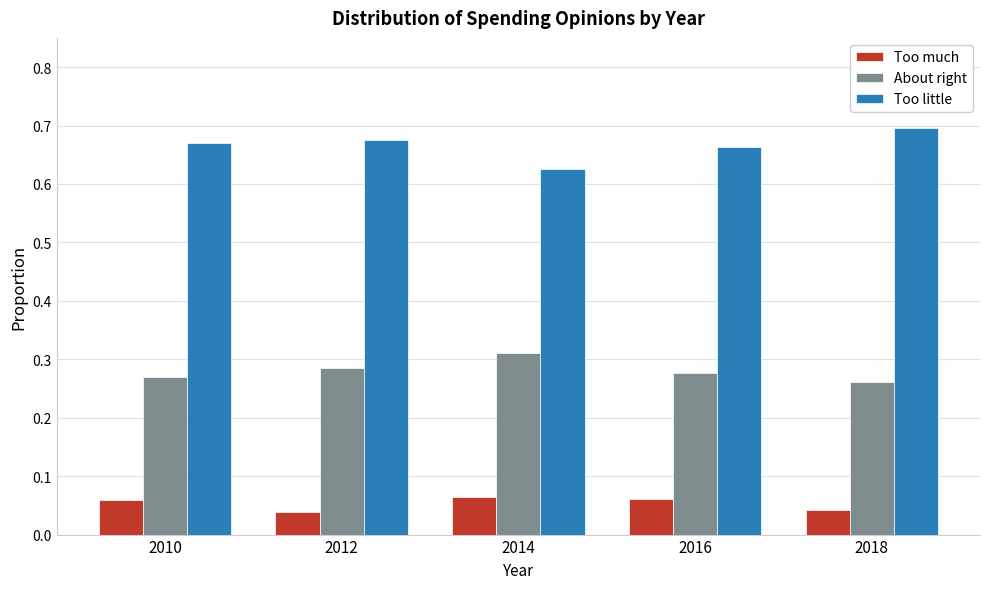

At which label does About right reach its peak?

2014